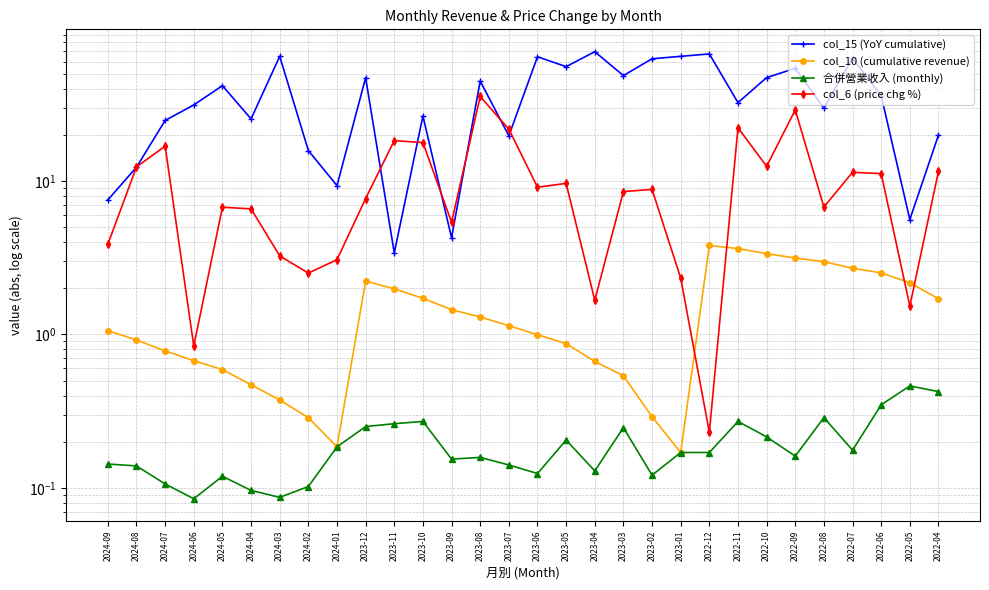

At which category does the chart reach its peak across all series?

2023-04